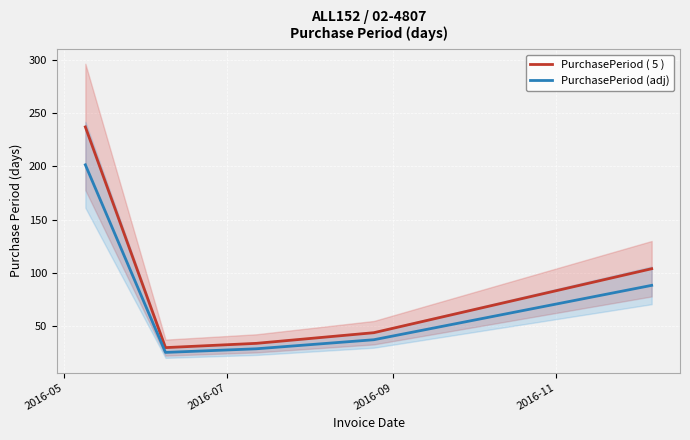

How many interior local valleys does the PurchasePeriod ( 5 ) series have?

1